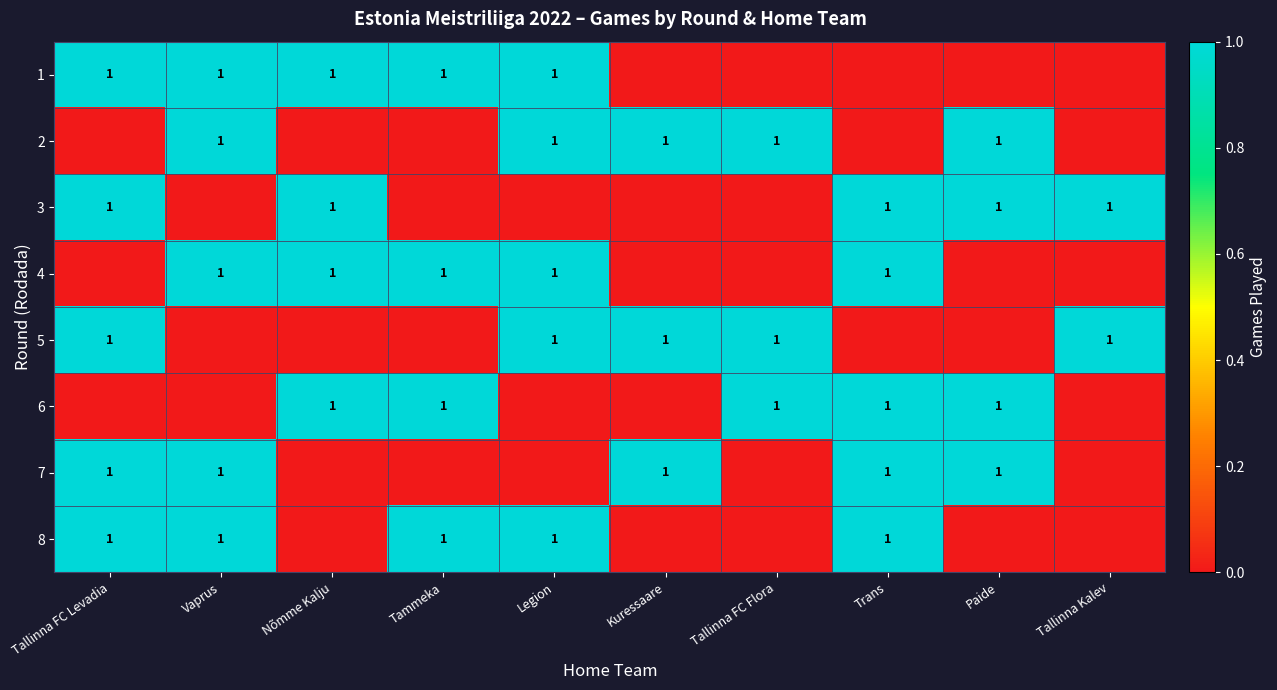

Is it true that 7 equals 1 at Trans?

True